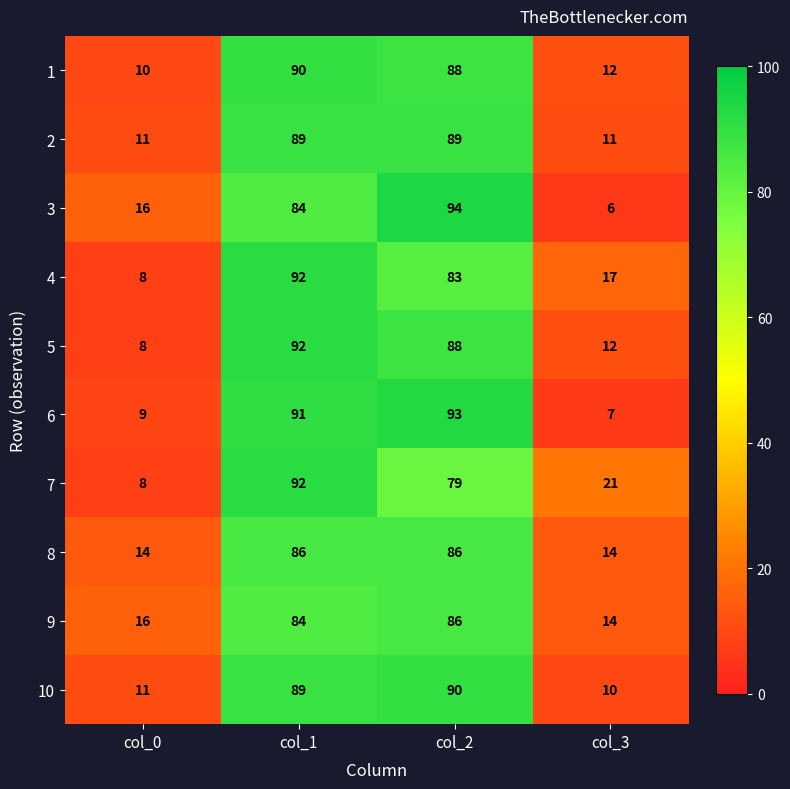

What is the difference between the maximum and minimum values in the 9 series?

72